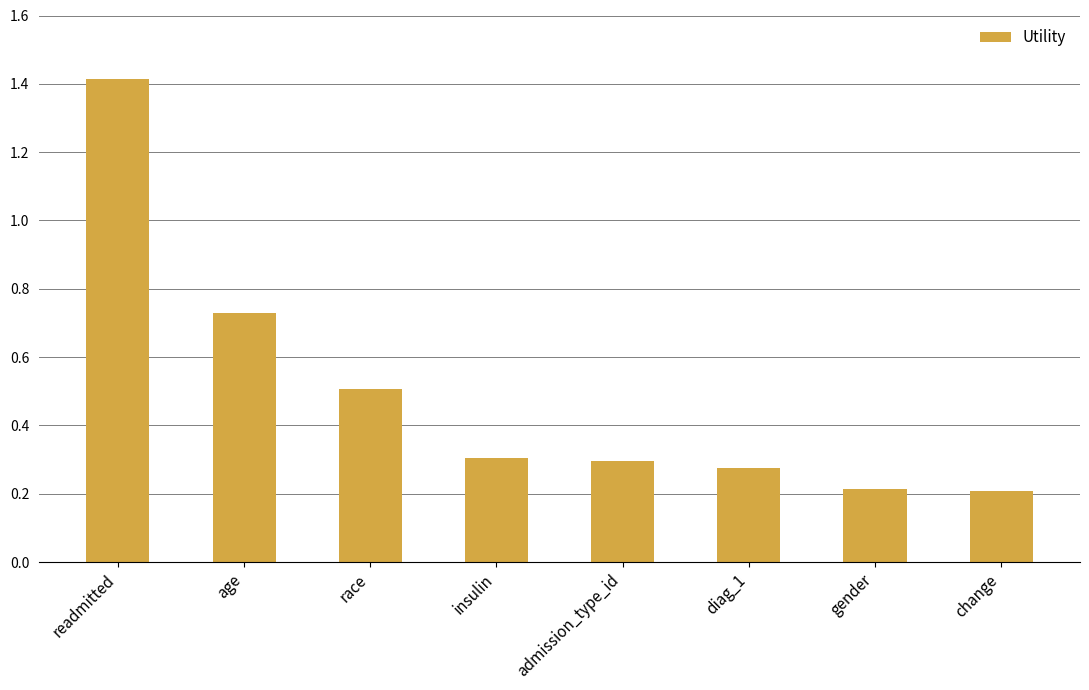

Is it true that the value at gender is 0.2?

True